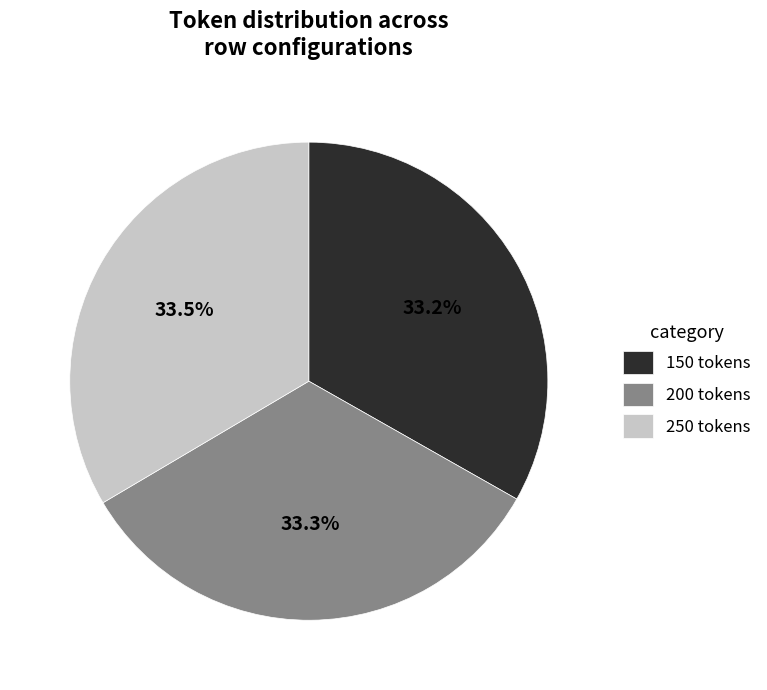

Approximately how many times larger is the value at 150 tokens compared to 250 tokens?

1.0